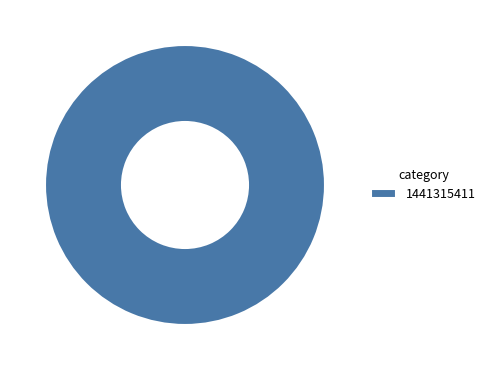

What is the majority slice?

1441315411